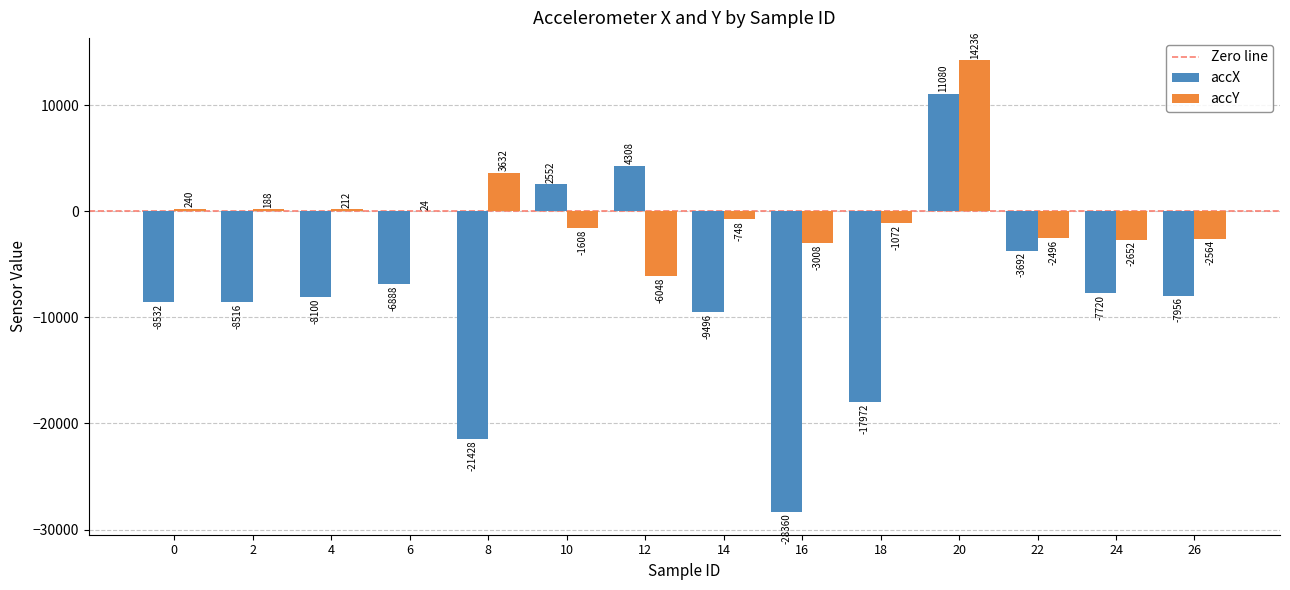

Where is accY nearest to the value 4094?

8